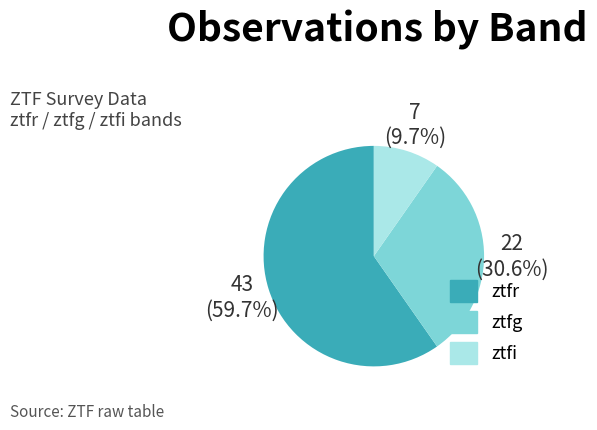

Which has a higher value, ztfi or ztfg?

ztfg